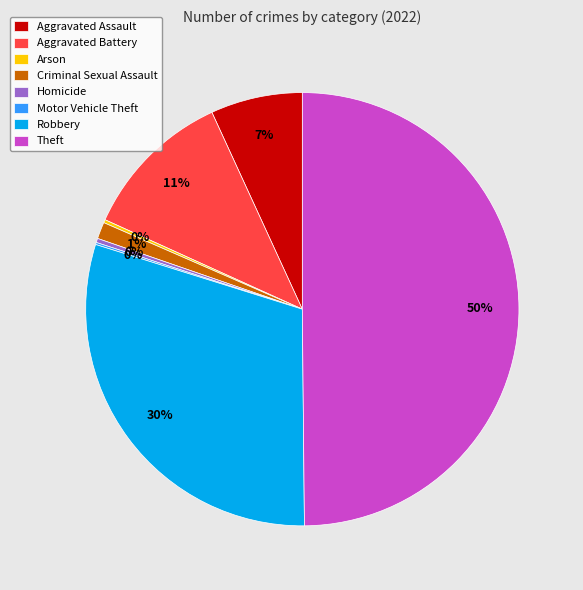

Which has a higher value, Aggravated Battery or Theft?

Theft